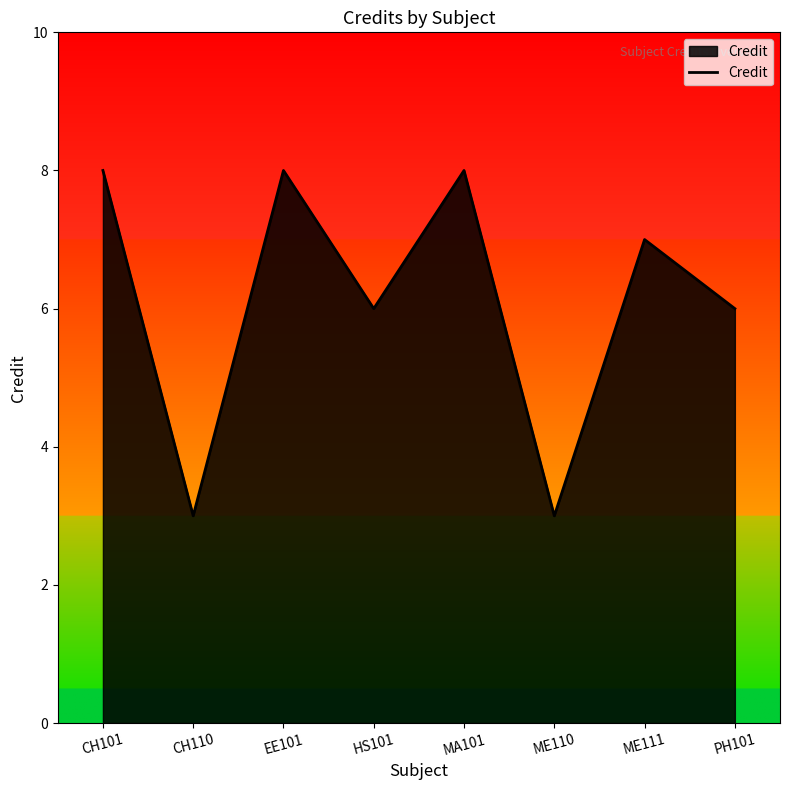

Does the chart have visible grid lines?

No